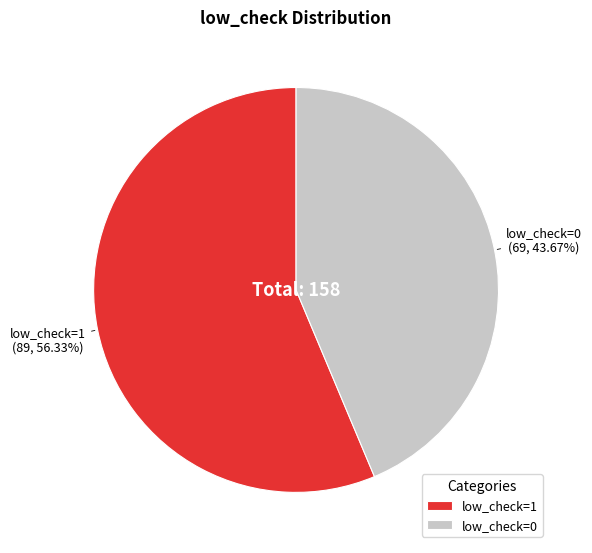

What percentage is NOT represented by low_check=0?

56.3%